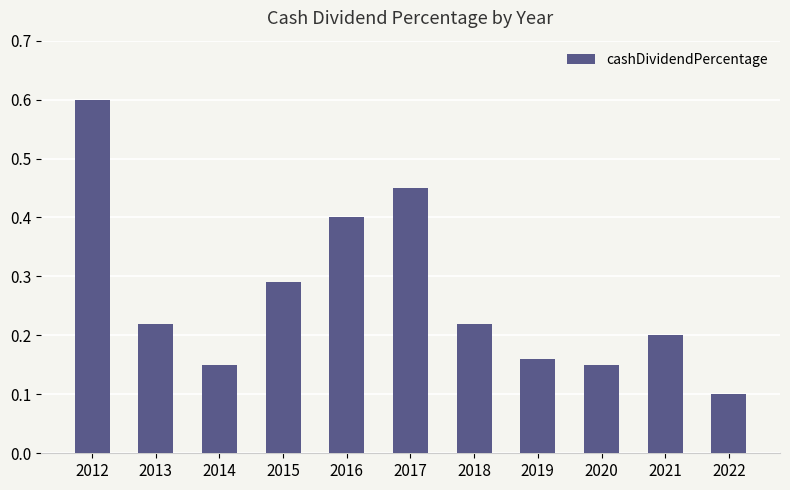

How many bars are there in total?

11